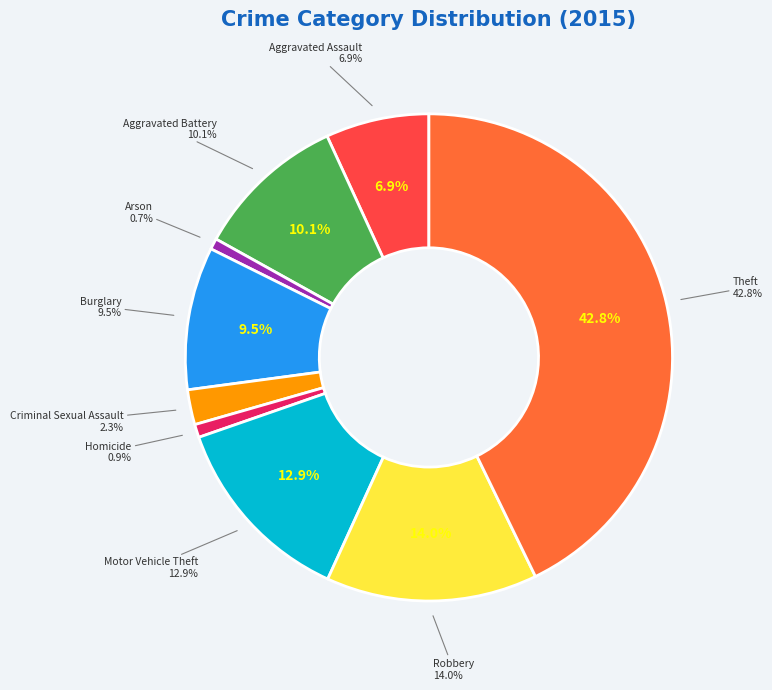

To the nearest percent, what is the combined percentage of Motor Vehicle Theft and Robbery?

27%